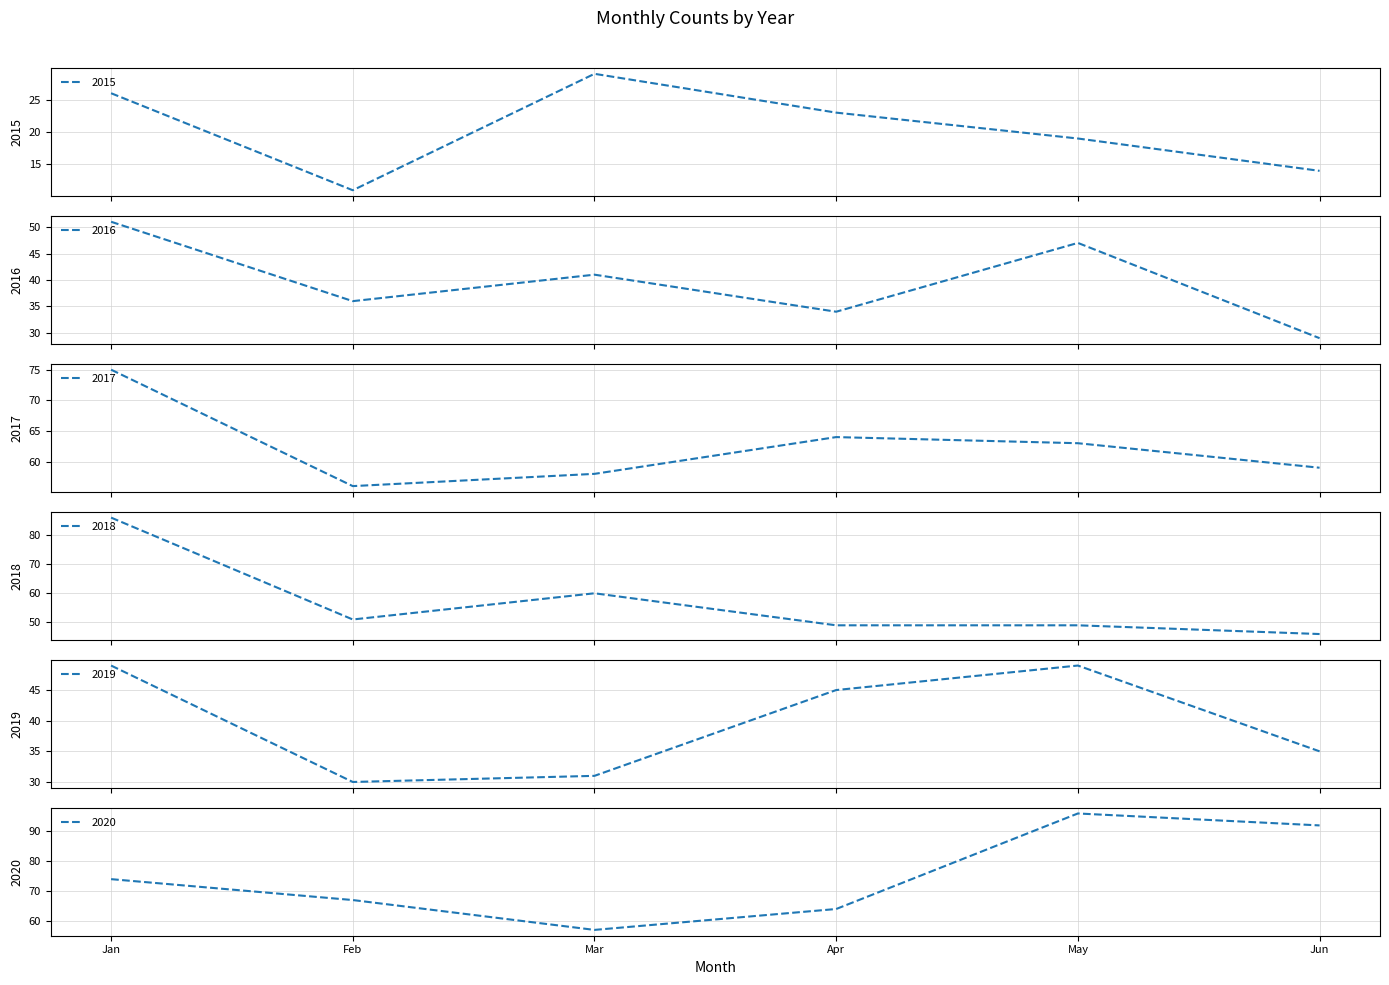

True or false: 2018 and 2016 cross at least once.

False